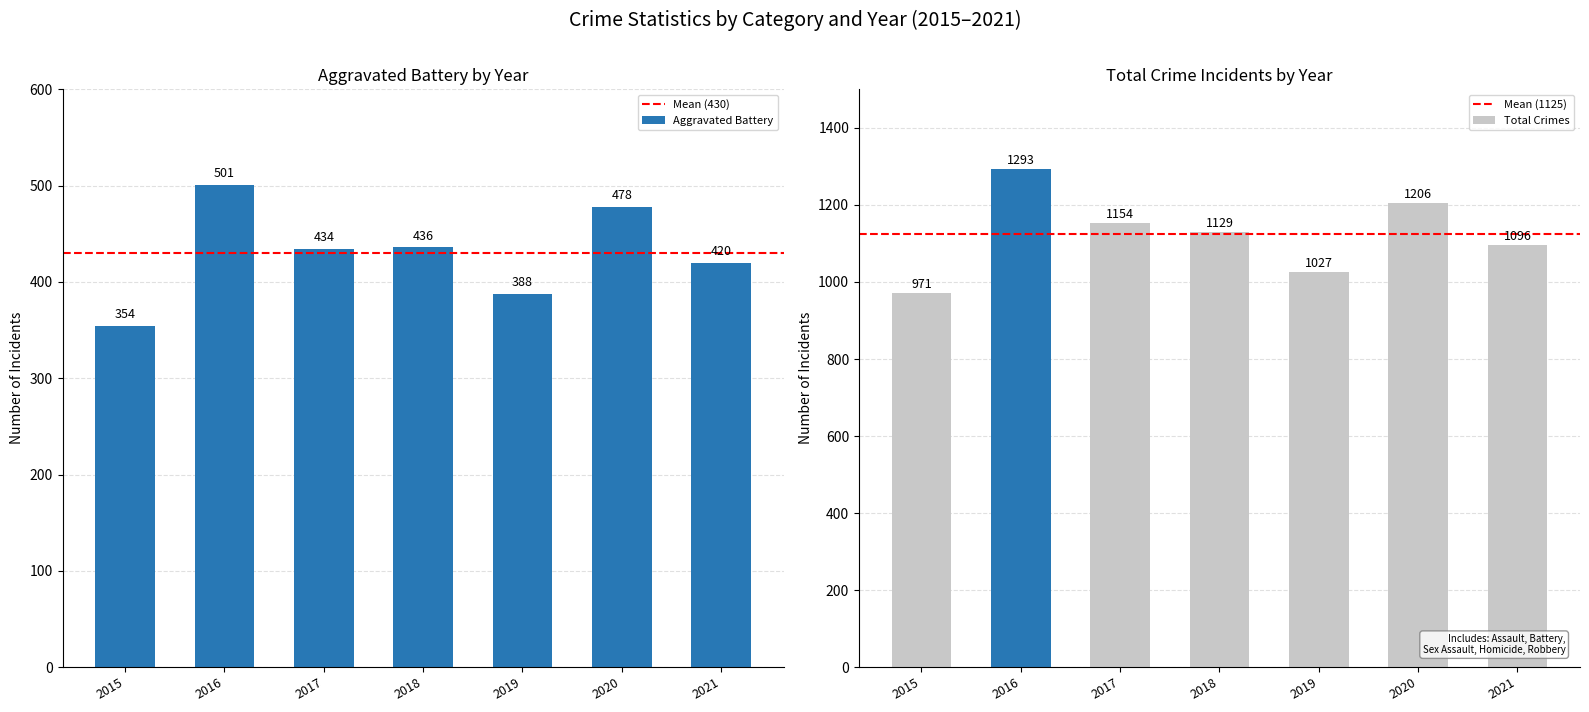

What is the difference between the second highest and second lowest values in the Aggravated Battery series?

90